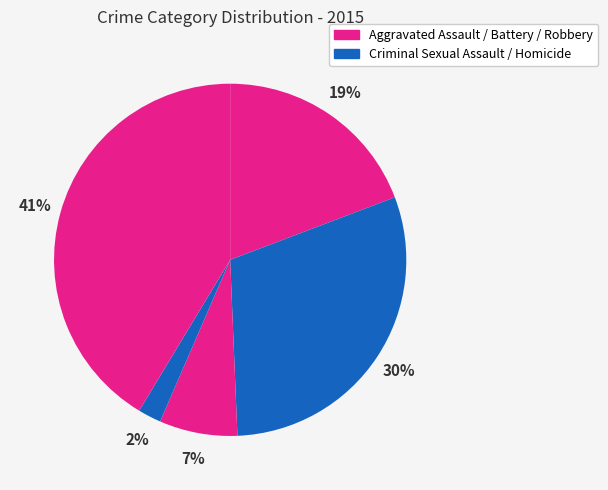

What is the largest slice in the pie chart?

Robbery